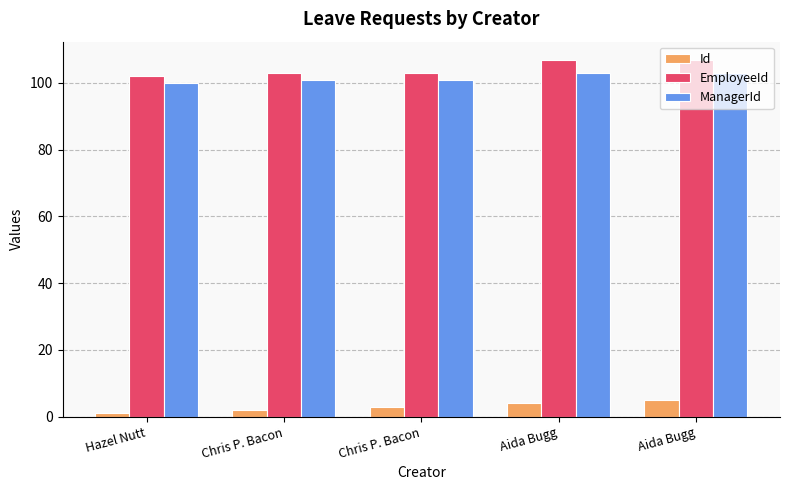

What are all the series names shown in the legend?

Id, EmployeeId, ManagerId